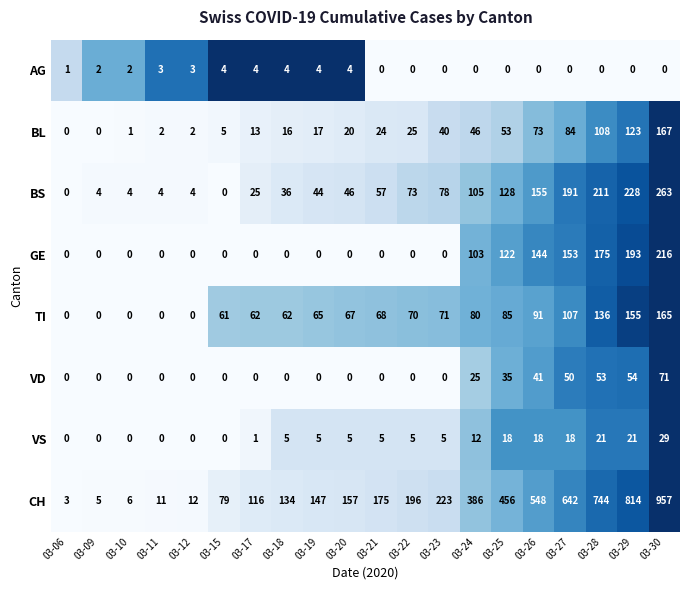

Which category has the highest value in the CH series?

03-30